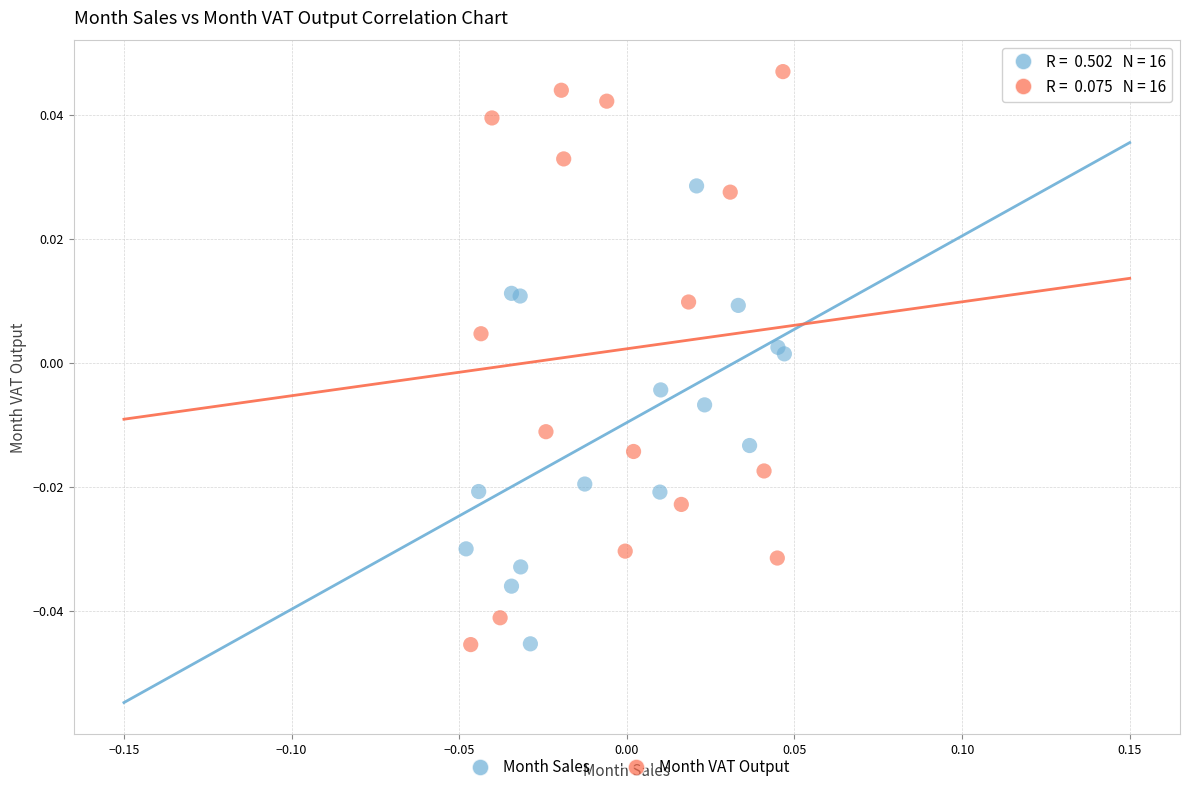

What are all the series names shown in the legend?

Month Sales, Month VAT Output